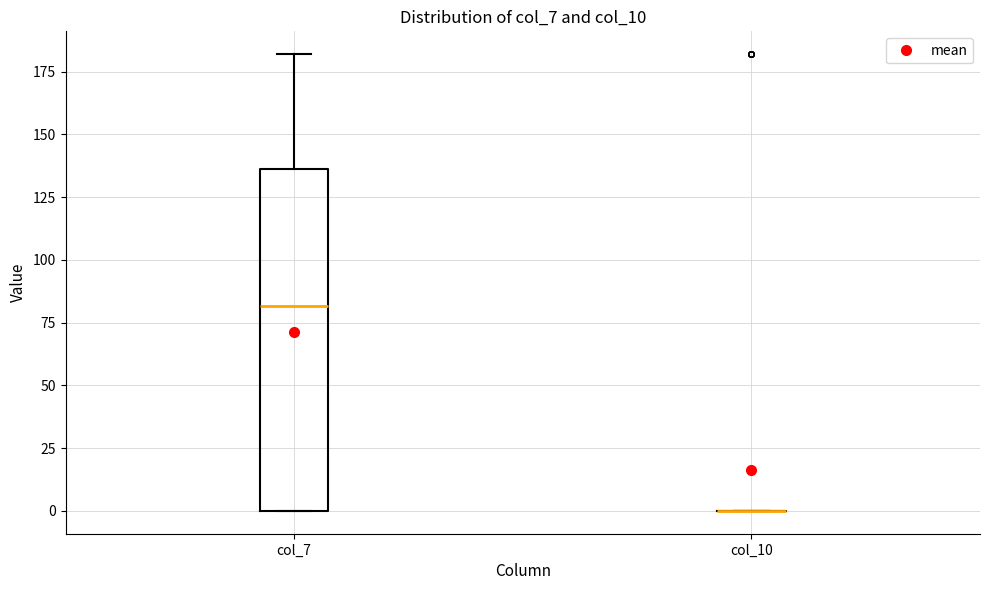

Which box is the tallest, from its lower edge to its upper edge?

col_7